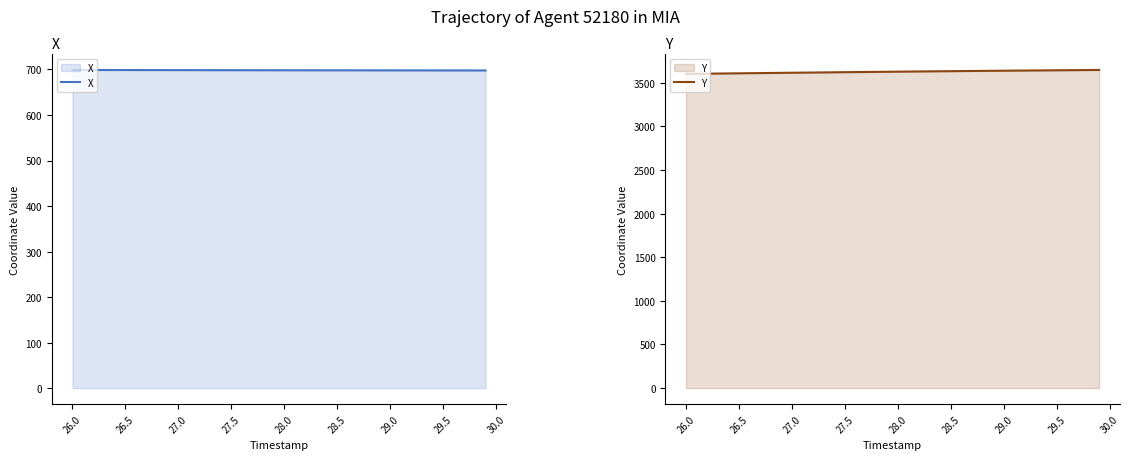

What is the lowest value of the Y series?

3600.7